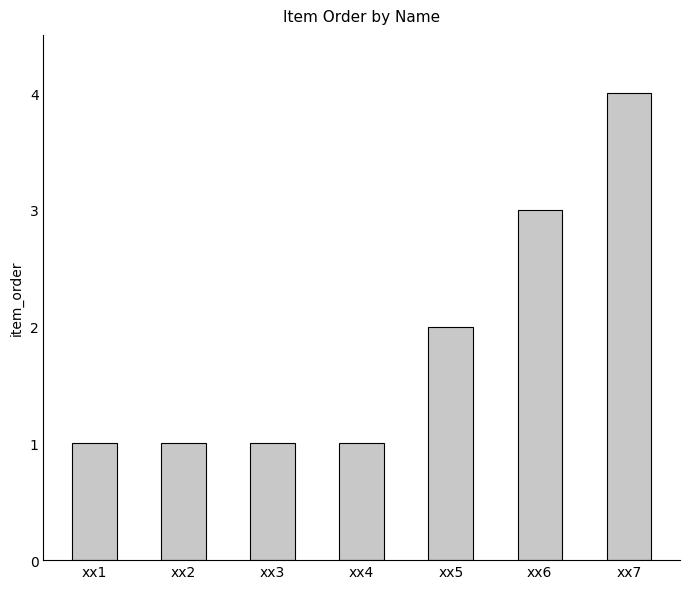

Is it true that the value at xx6 is 4?

False